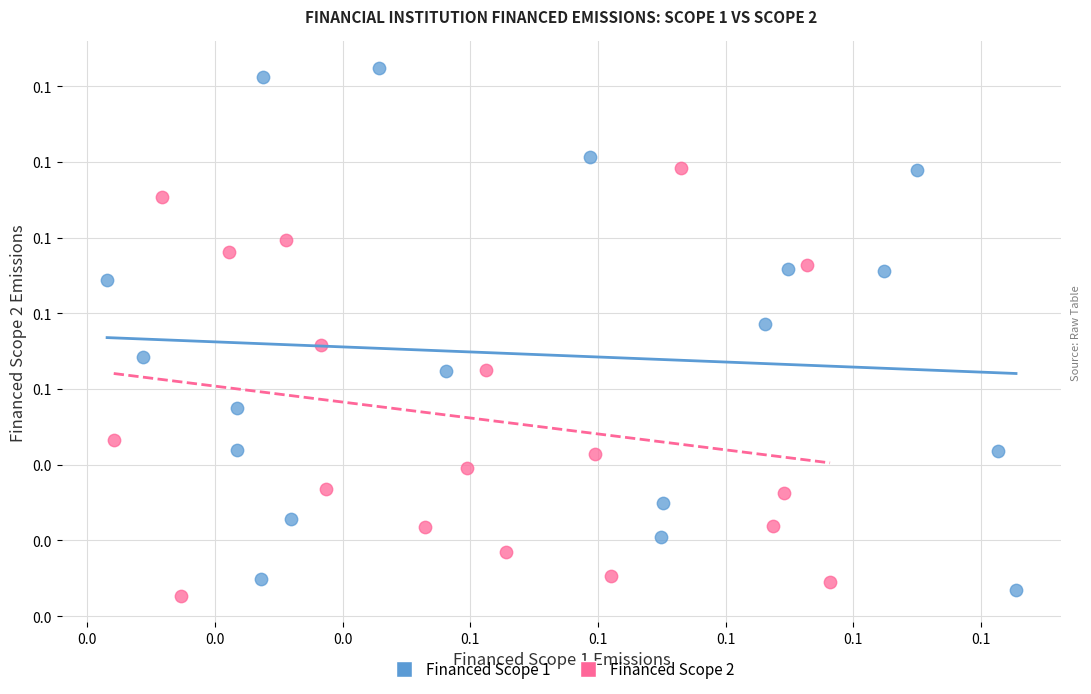

Which series has the largest Y range (max minus min)?

Financed Scope 1